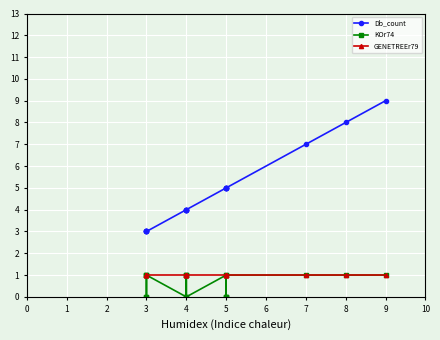

True or false: Db_count and KOr74 cross at least once.

False